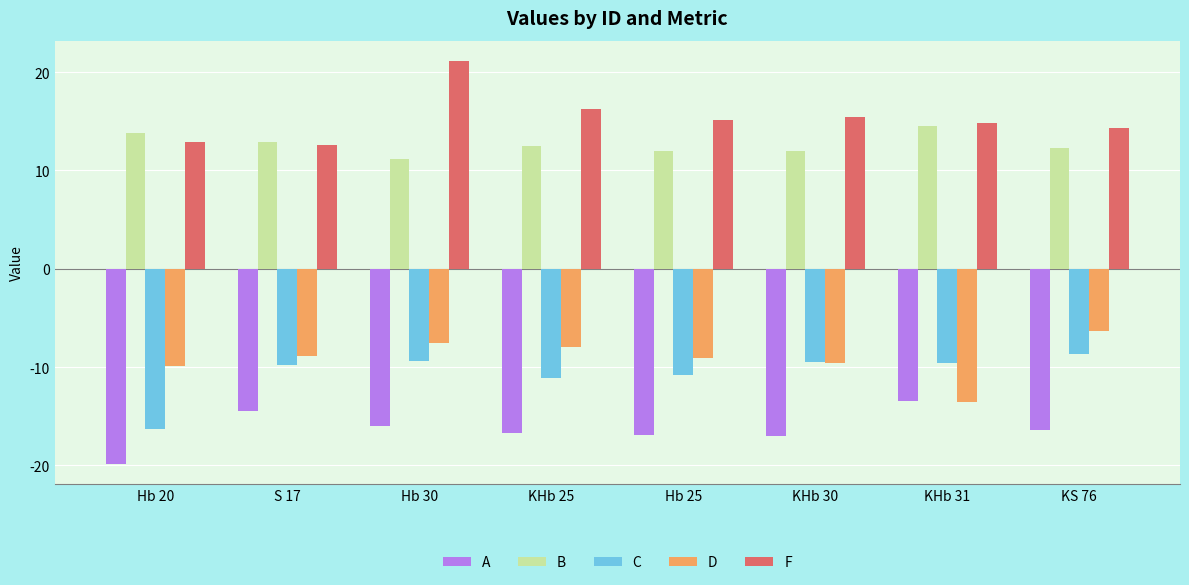

What is the minimum value for F?

12.6